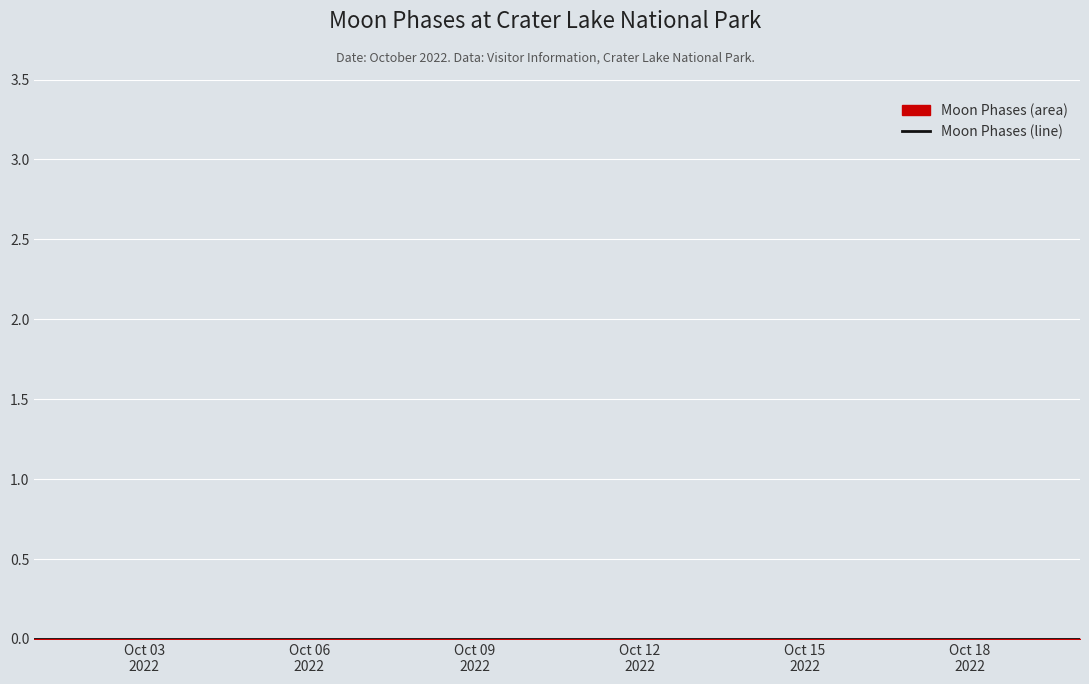

Does the chart display data point markers on the line(s)?

No